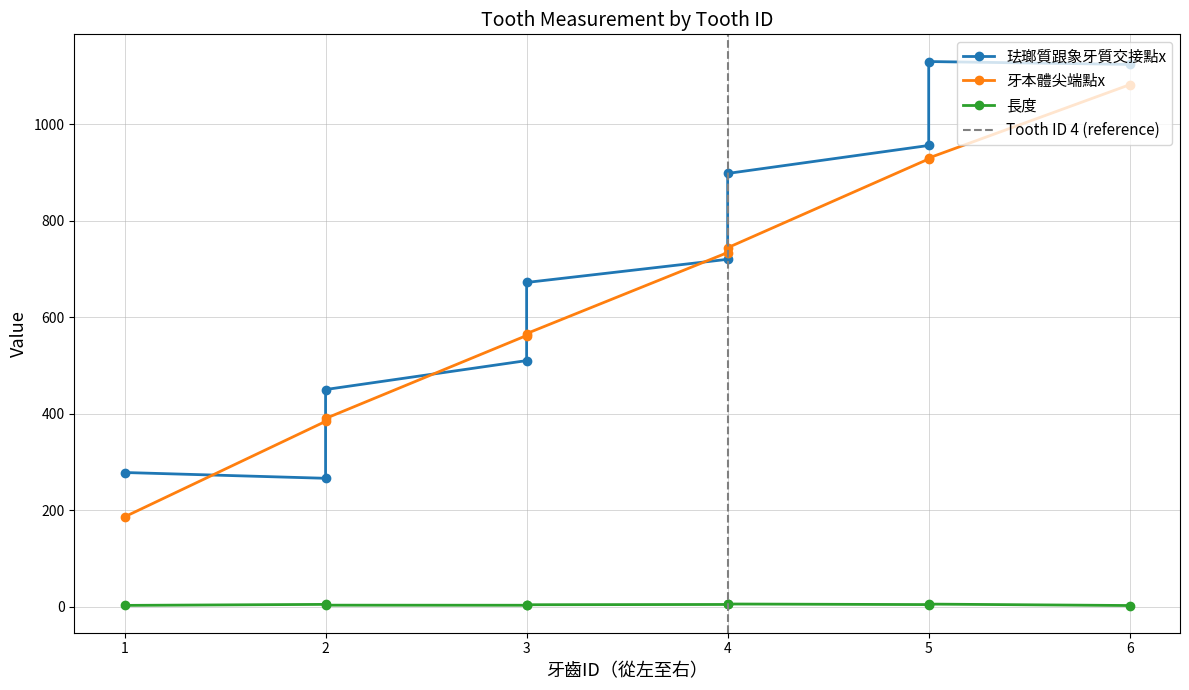

Which series has the largest range (max minus min)?

牙本體尖端點x